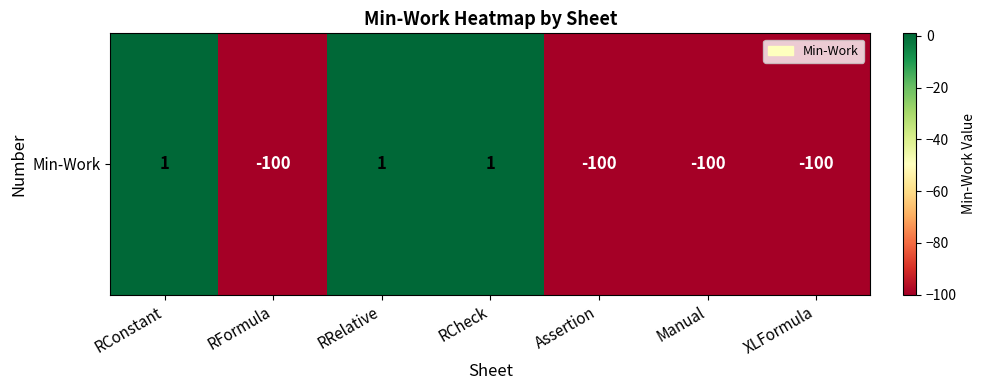

Where is the data nearest to the value -49?

RConstant